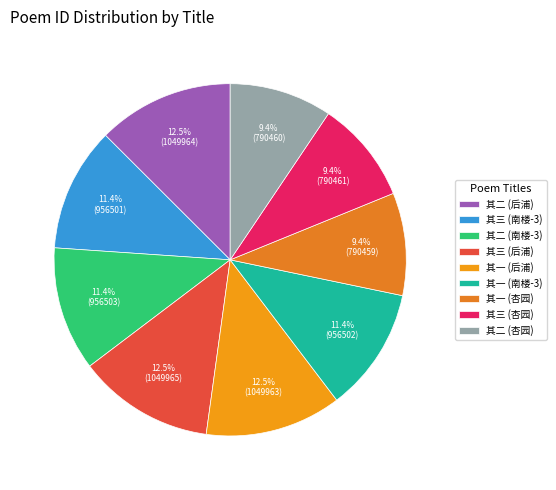

Rank the categories by value from lowest to highest.

唐制新进士杏园宴集三首 其一, 唐制新进士杏园宴集三首 其二, 唐制新进士杏园宴集三首 其三, 次韵知郡安抚九日南楼宴集三首 其三, 次韵知郡安抚九日南楼宴集三首 其一, 次韵知郡安抚九日南楼宴集三首 其二, 次韵和元舆待制后浦宴集三首 其一, 次韵和元舆待制后浦宴集三首 其二, 次韵和元舆待制后浦宴集三首 其三